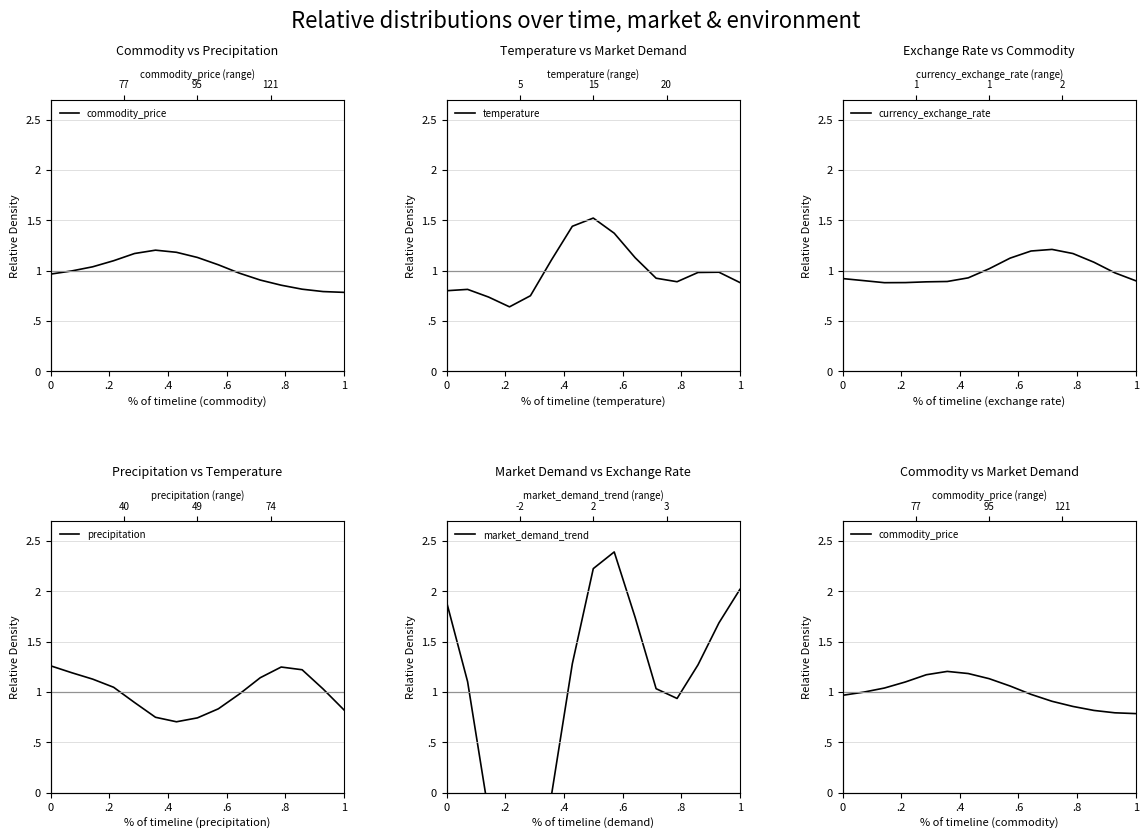

What is the sum of all currency_exchange_rate values?

15.0